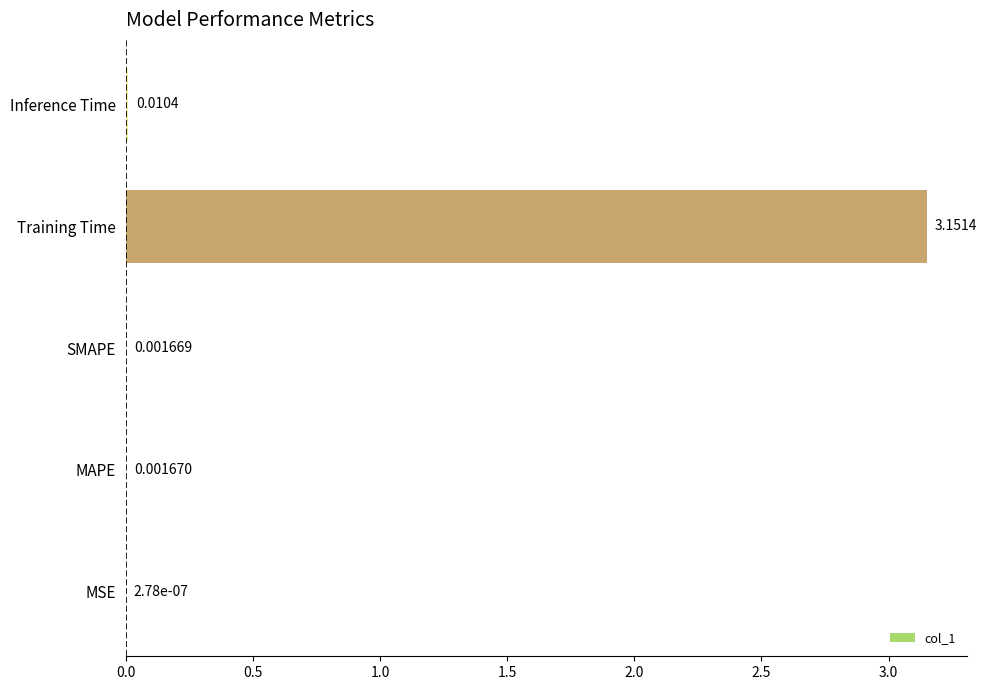

Which category has the highest value across all series?

Training Time